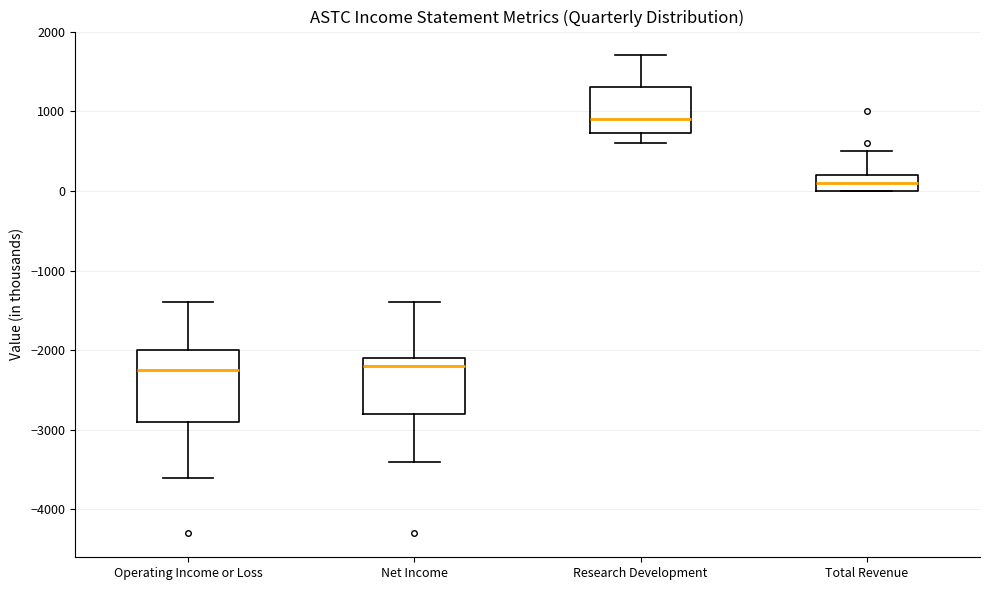

Where does the upper whisker of the box for Operating Income or Loss end on the y-axis? The values are not printed on the chart, so give them approximately, as read against the axis.

-1400